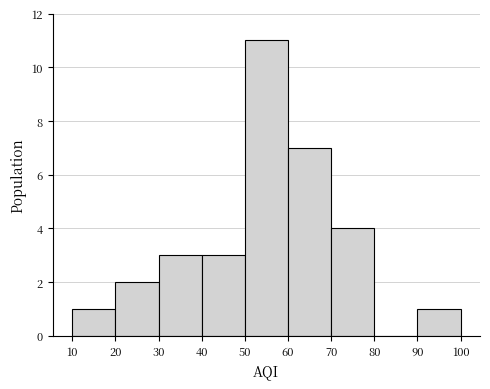

Reading left to right, list every bar in this chart as the range it spans on the x-axis followed by its height. The values are not printed on the chart, so give them approximately, as read against the axis.

10 to 20: 1
20 to 30: 2
30 to 40: 3
40 to 50: 3
50 to 60: 11
60 to 70: 7
70 to 80: 4
80 to 90: 0
90 to 100: 1